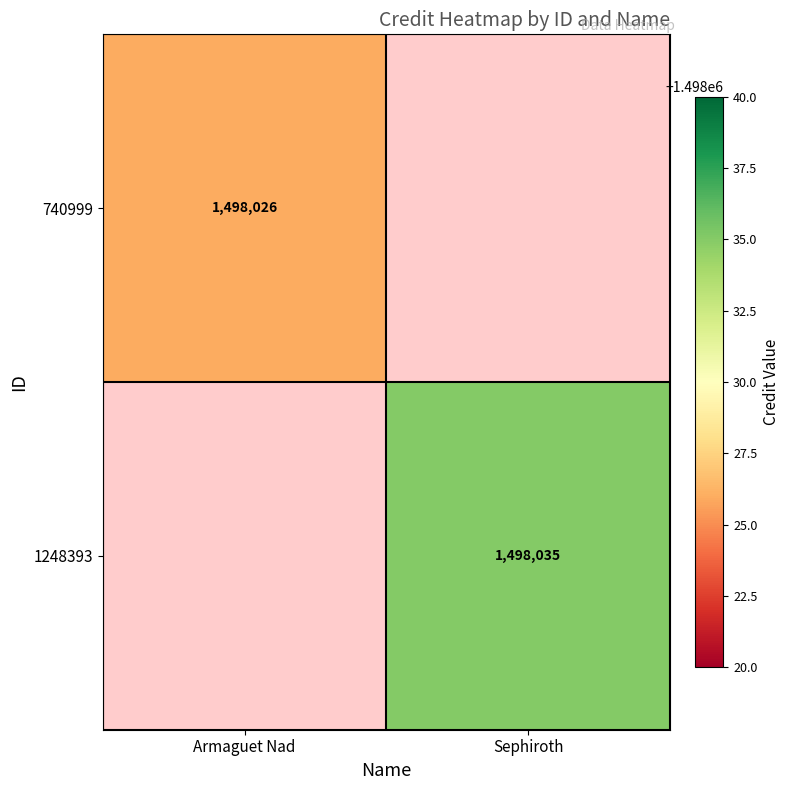

Which category has the lowest value across all series?

Armaguet Nad